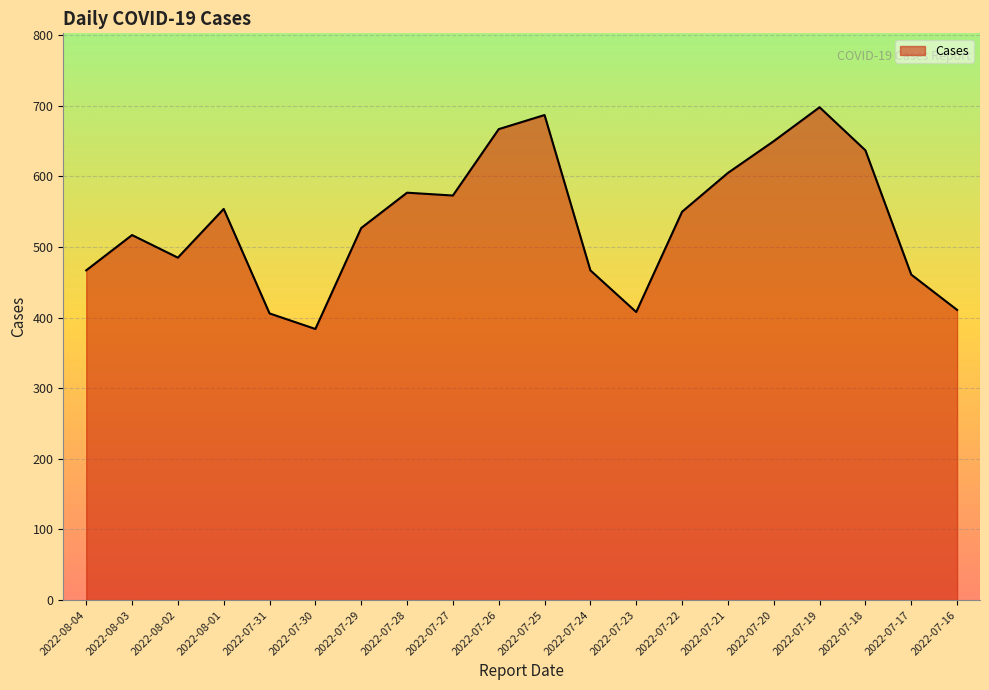

True or false: the data has more than 1 interior local peaks.

True